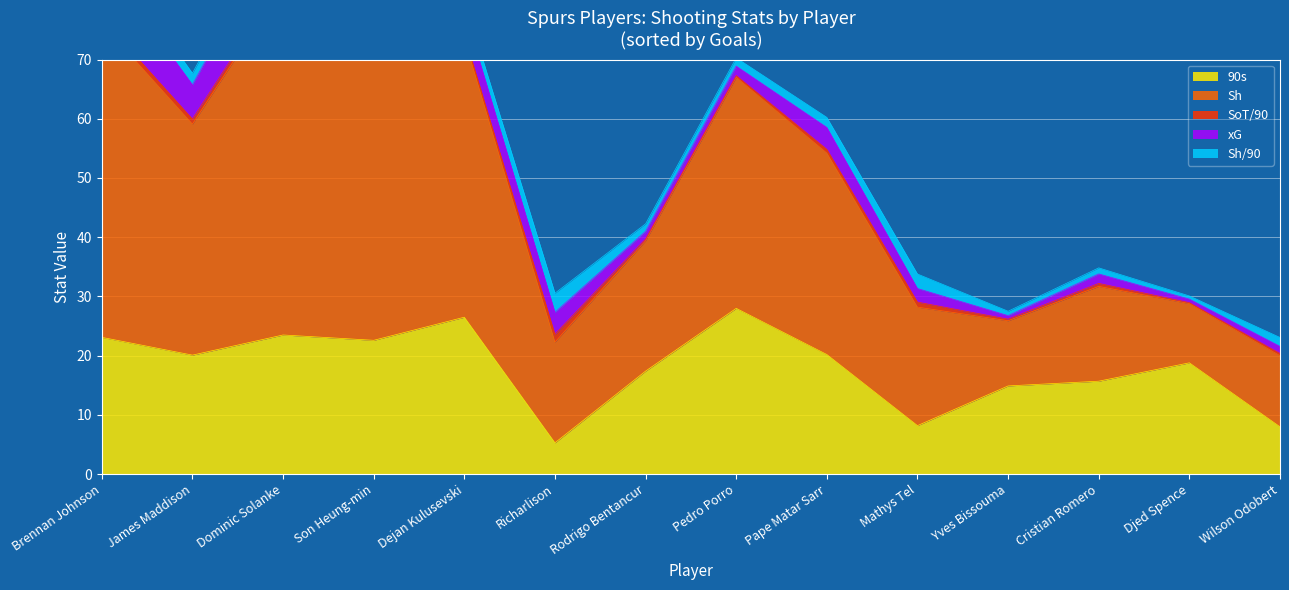

Read the Sh/90 value at Pape Matar Sarr.

1.7